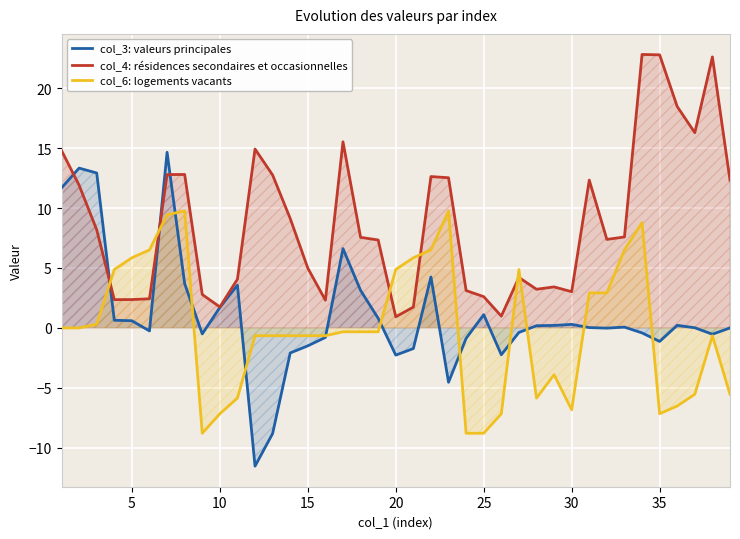

Rank the series by their maximum value, from lowest to highest.

col_6: logements vacants, col_3: valeurs principales, col_4: résidences secondaires et occasionnelles